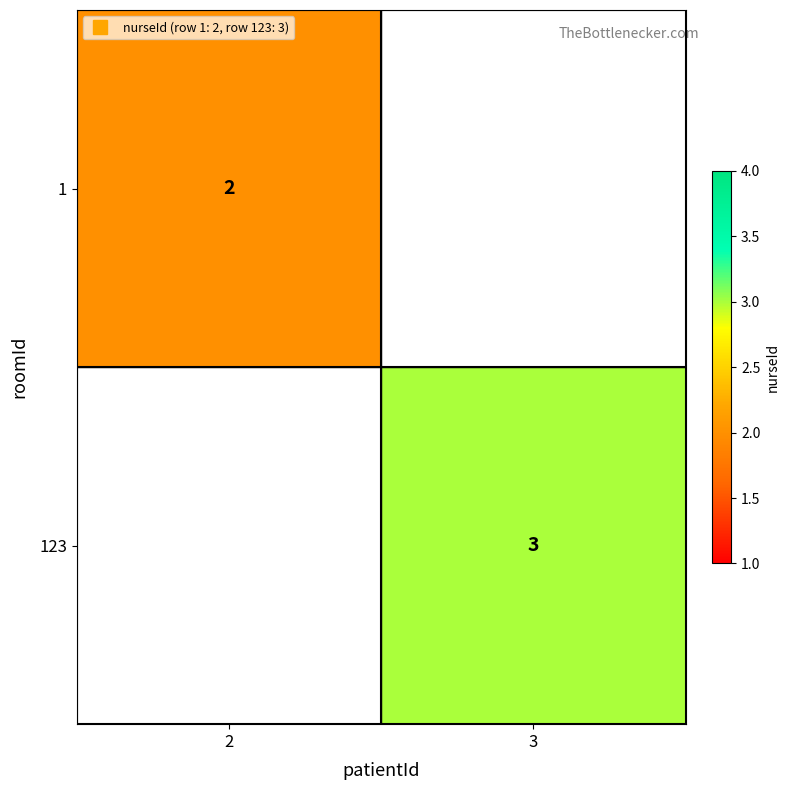

What is the smallest value displayed?

2.0